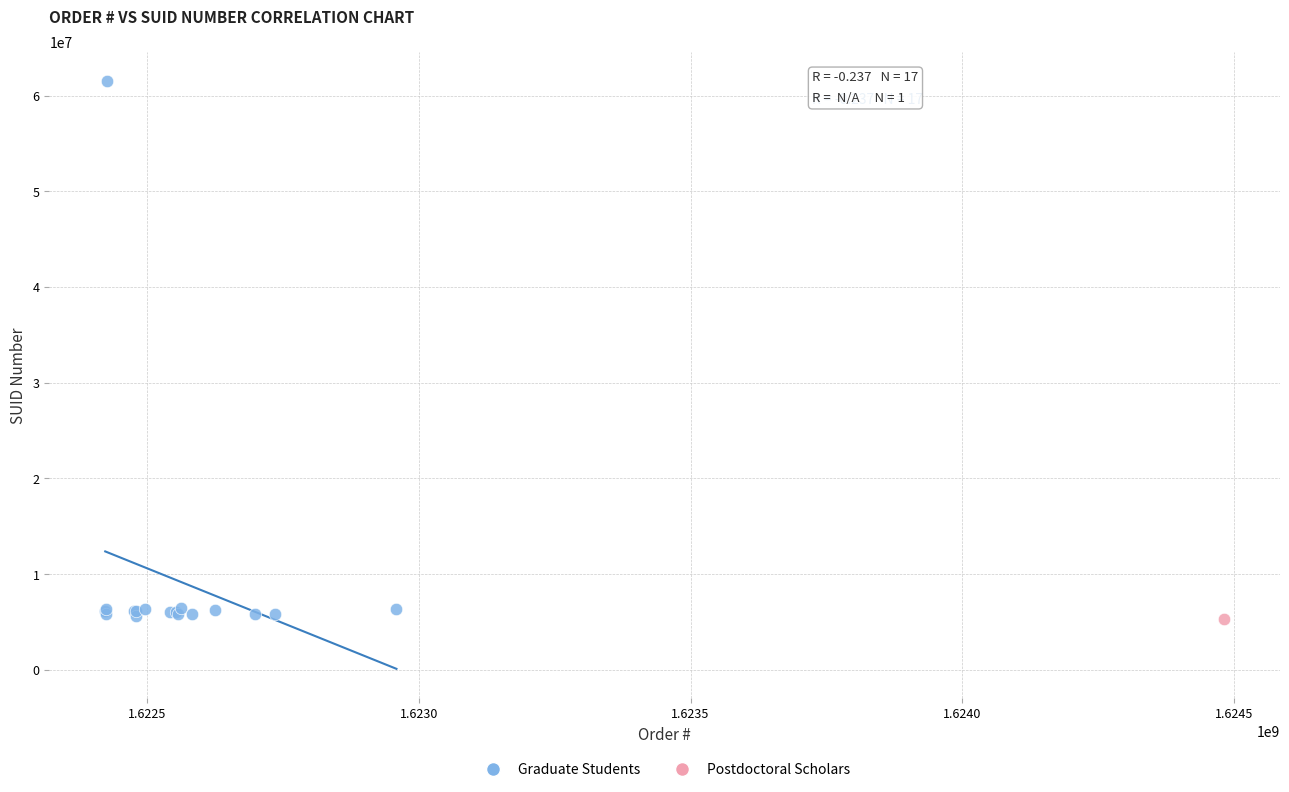

What are all the series names shown in the legend?

Graduate Students, Postdoctoral Scholars